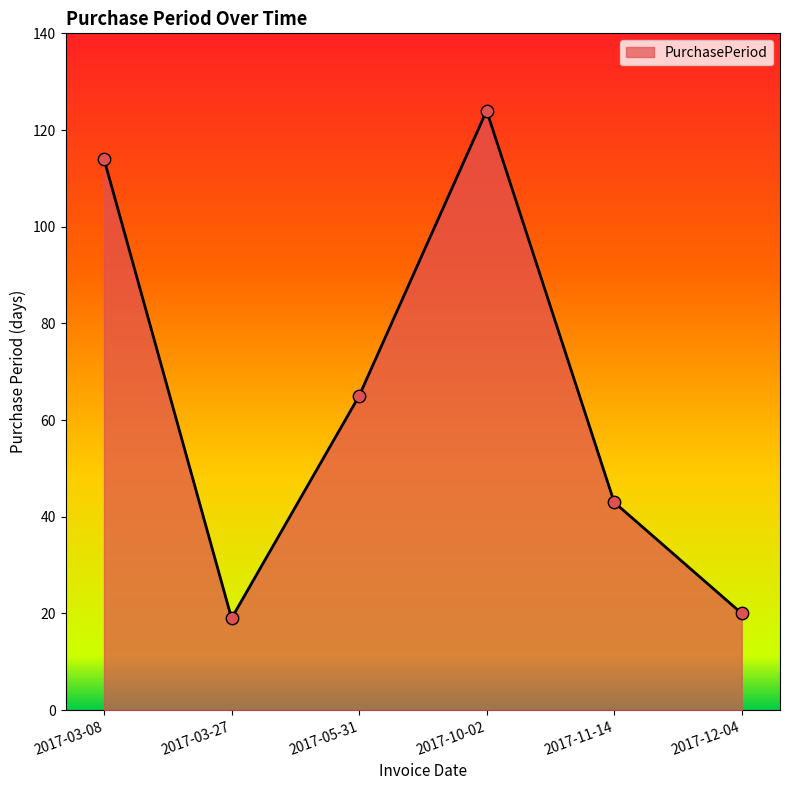

What is the change in value from 2017-03-27 to 2017-12-04?

+1